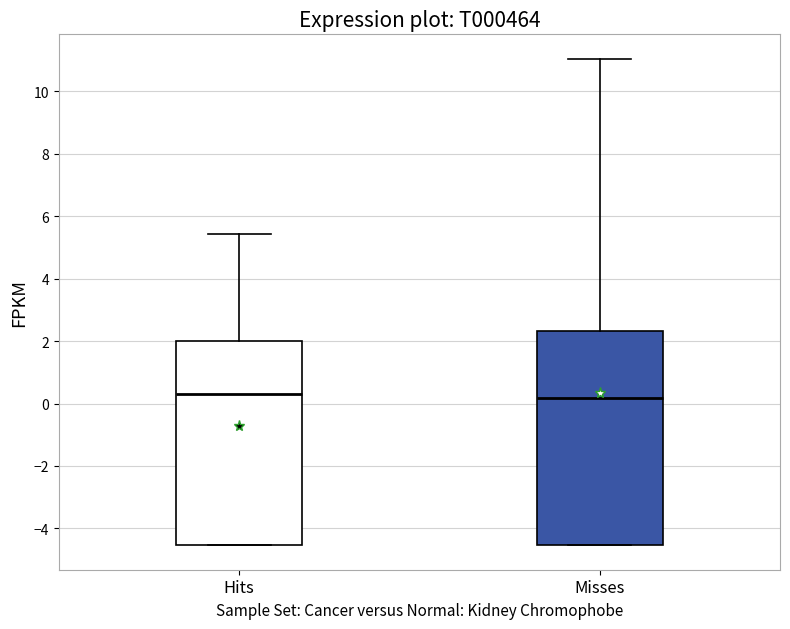

Comparing the boxes themselves (not the whiskers), which one is the tallest?

Misses